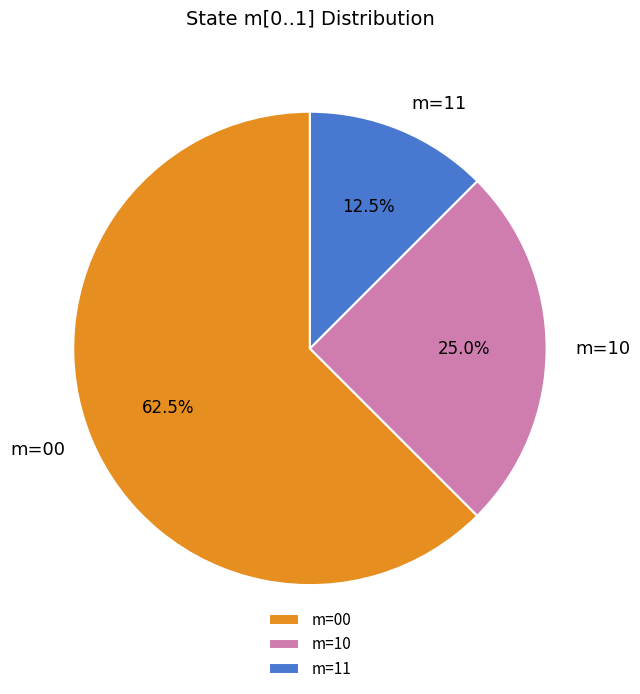

Does any single category account for the majority?

Yes